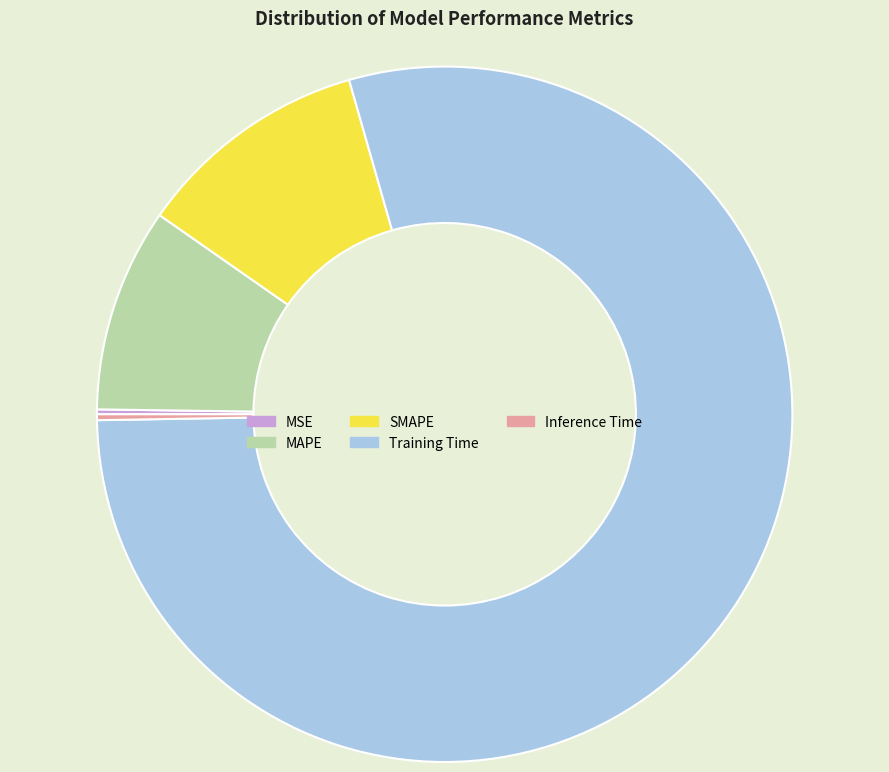

Which category accounts for the majority?

Training Time